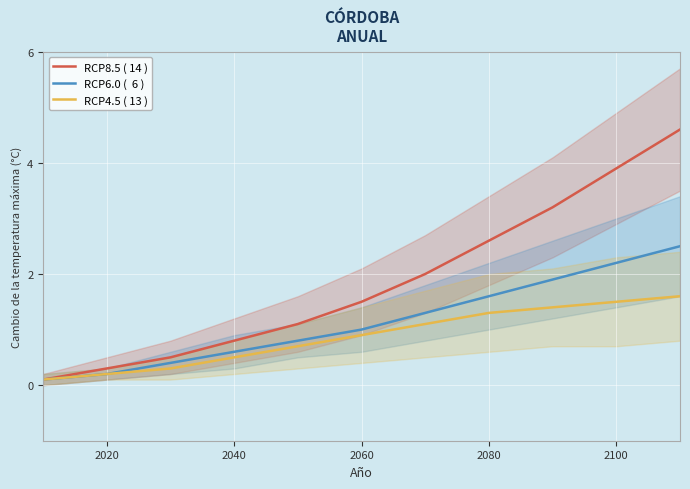

How many categories are shown in the chart?

11